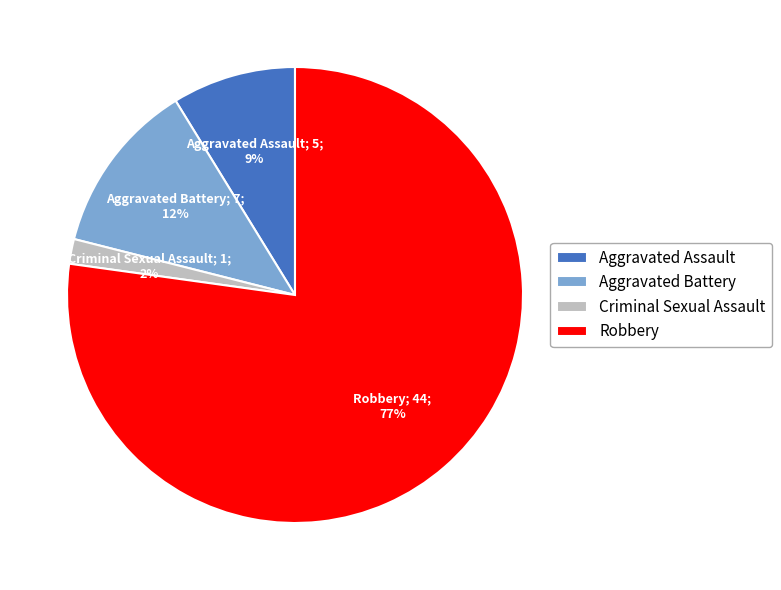

Is it true that Criminal Sexual Assault is 2% of the pie?

True